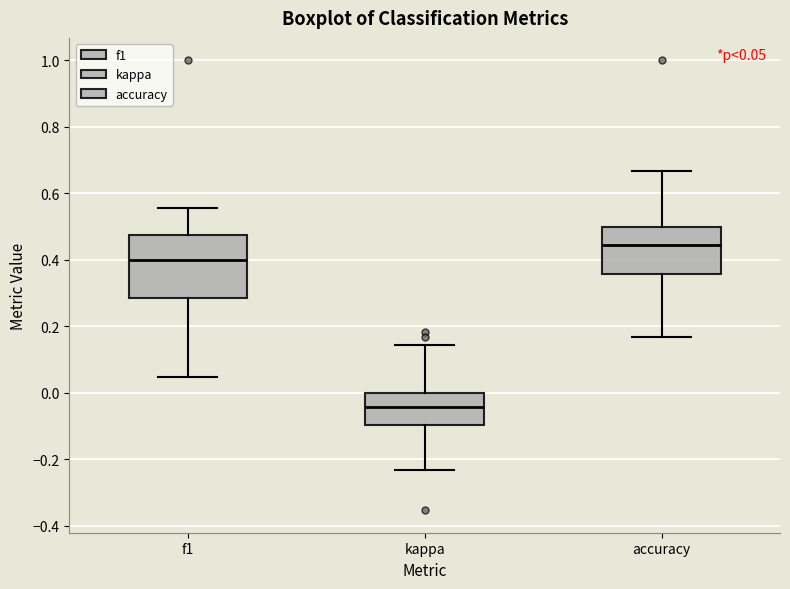

Which box has the highest median line?

accuracy